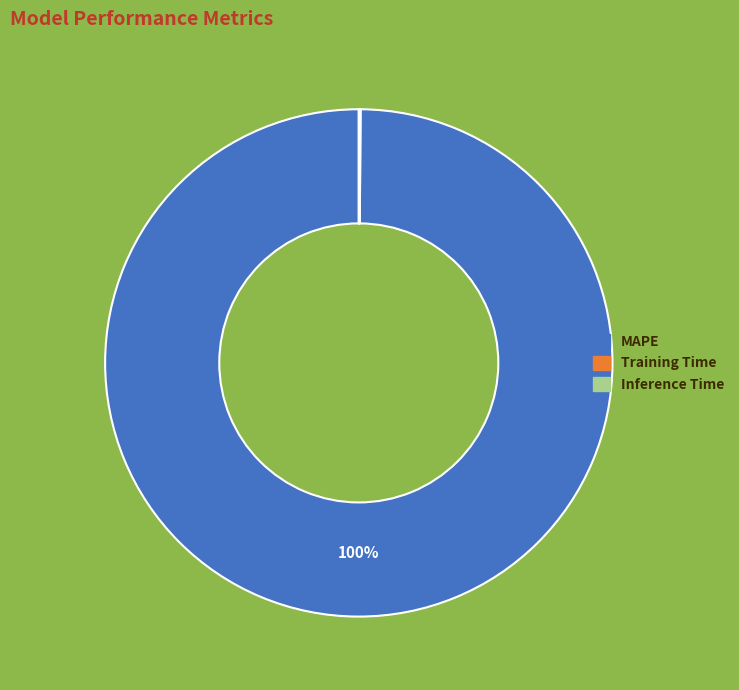

Is it true that MAPE is 100% of the pie?

True